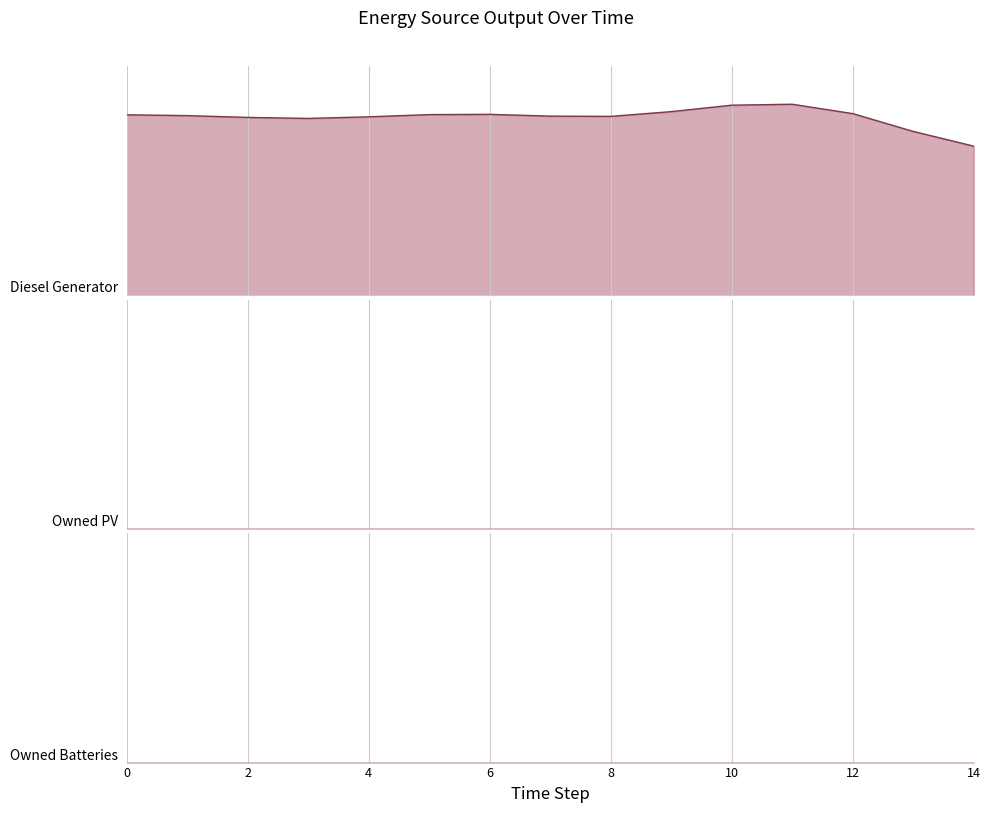

Which series has the largest total across all categories?

Diesel Generator